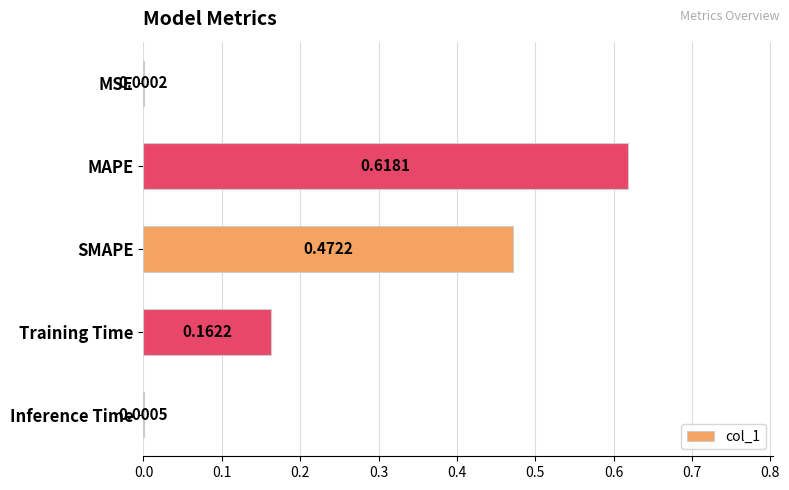

Where is the data nearest to the value 0?

MSE